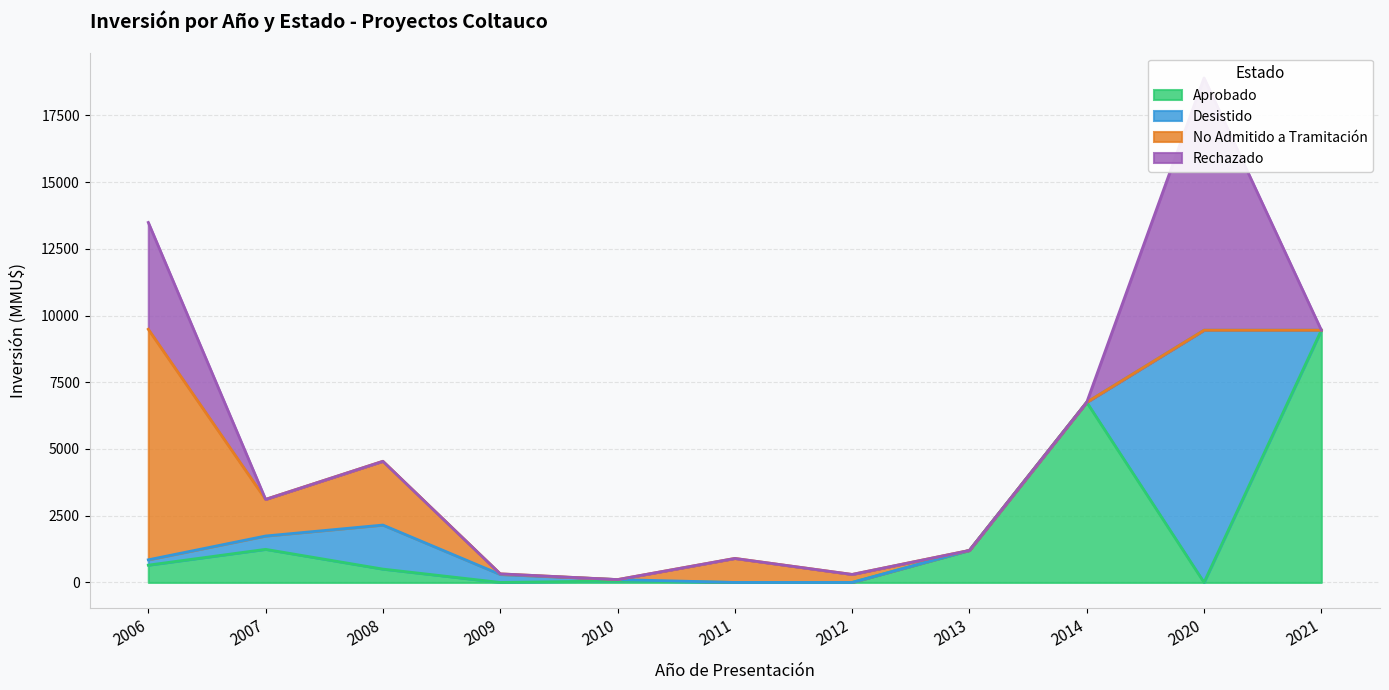

Rank the series by their maximum value, from highest to lowest.

Aprobado, Desistido, Rechazado, No Admitido a Tramitación